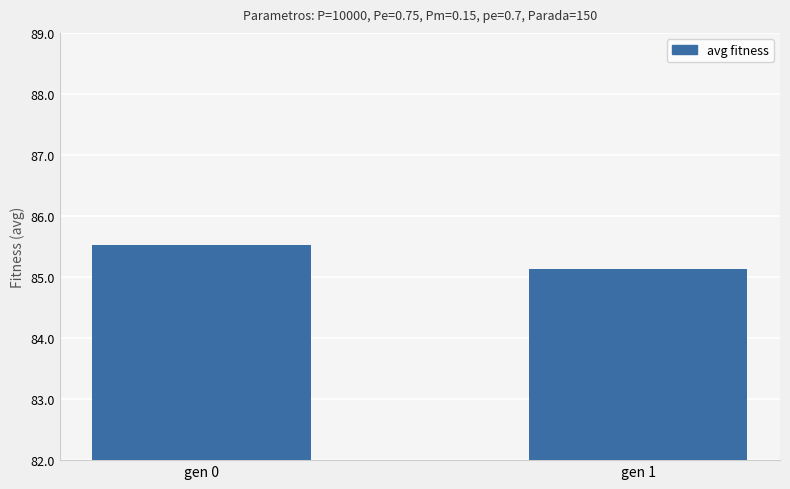

What is the smallest value displayed?

85.1